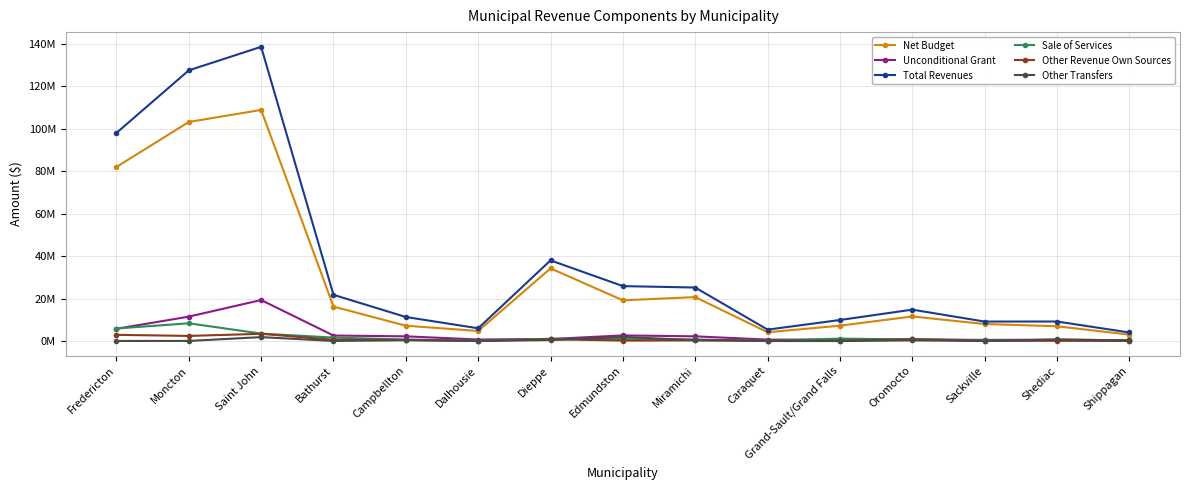

Rank the series at Fredericton from highest to lowest value.

Total Revenues, Net Budget, Sale of Services, Unconditional Grant, Other Revenue Own Sources, Other Transfers